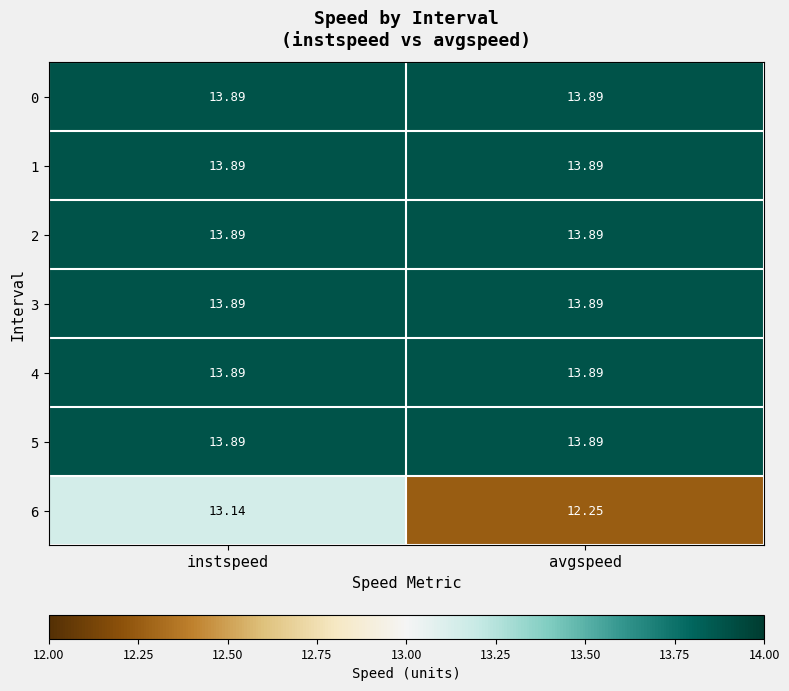

Count the number of data series in this chart.

7